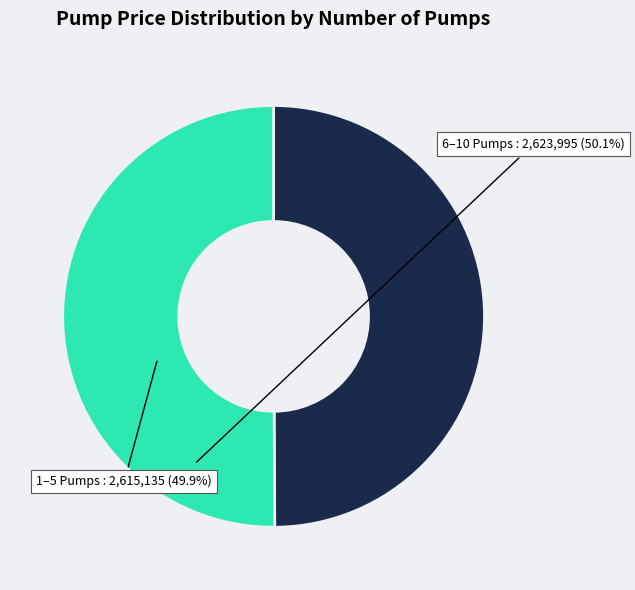

What is the ratio of the value at 1–5 Pumps to the value at 6–10 Pumps?

1.0